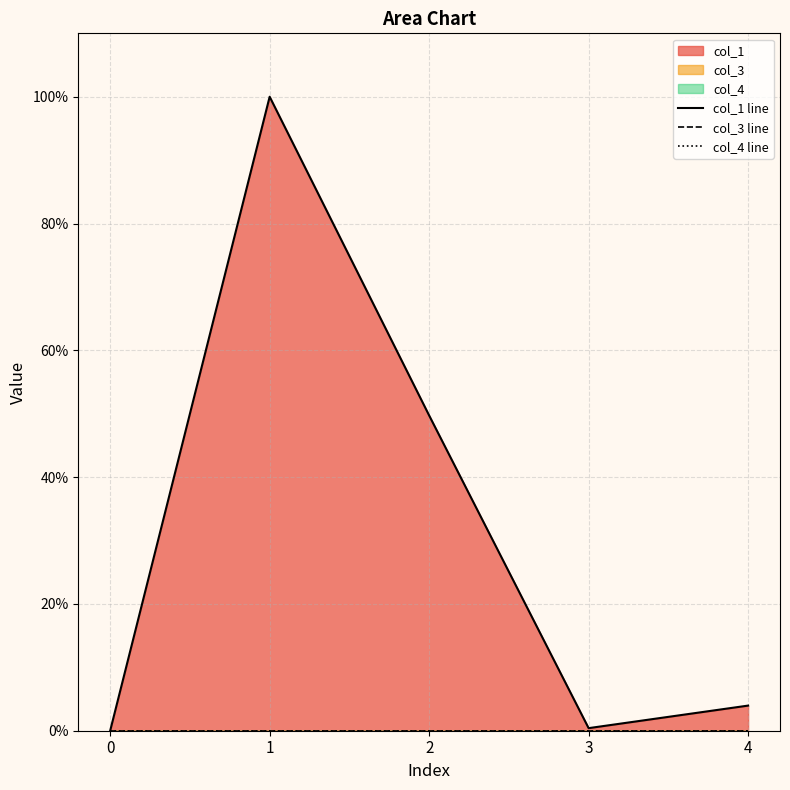

True or false: col_4 line and col_1 line intersect in this chart.

False